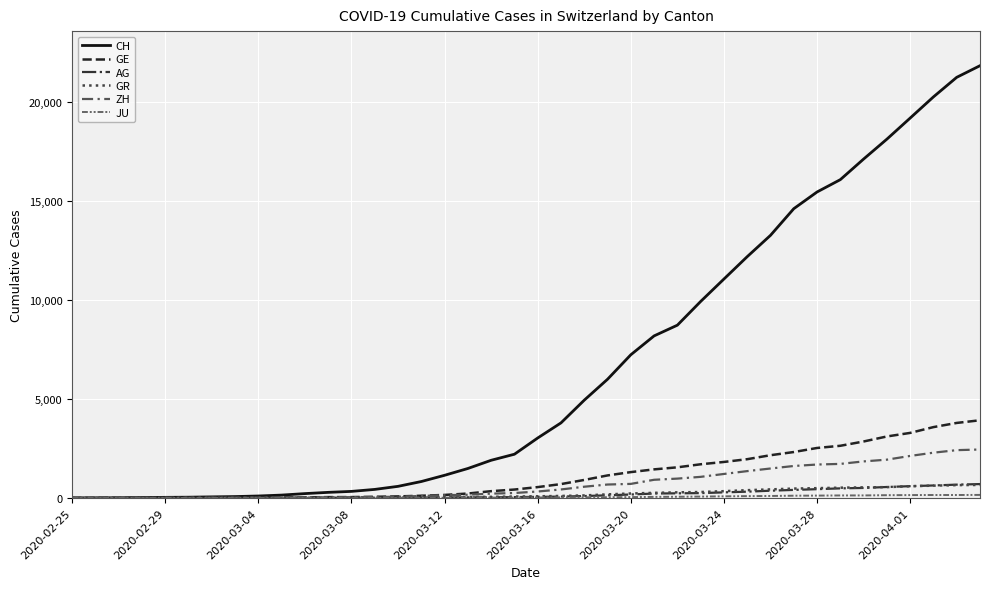

Does the chart display data point markers on the line(s)?

No